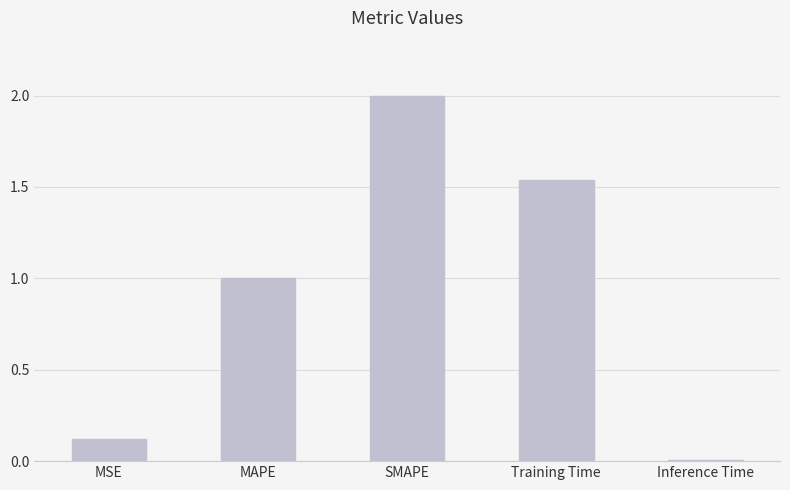

What is the difference between the maximum and minimum values?

2.0